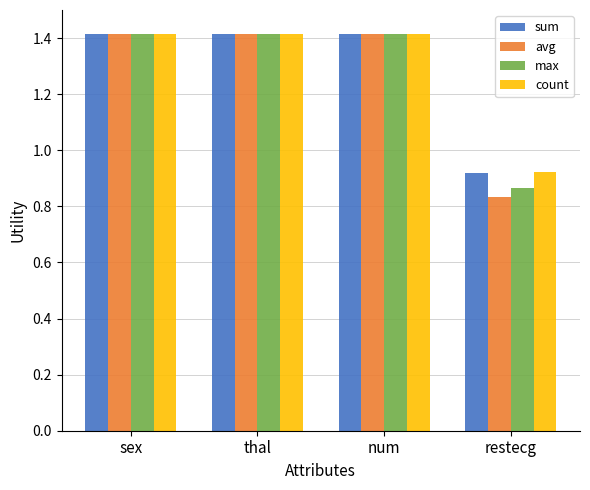

What are all the series names shown in the legend?

sum, avg, max, count